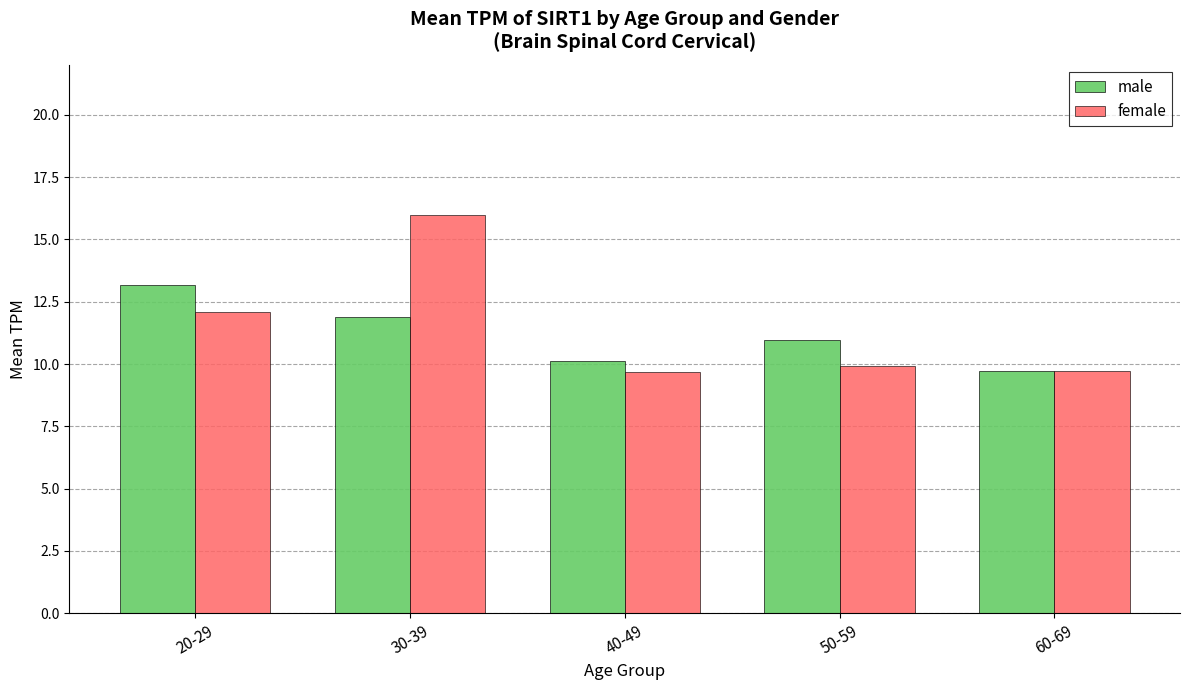

List the series in order of their peak value, highest first.

female, male